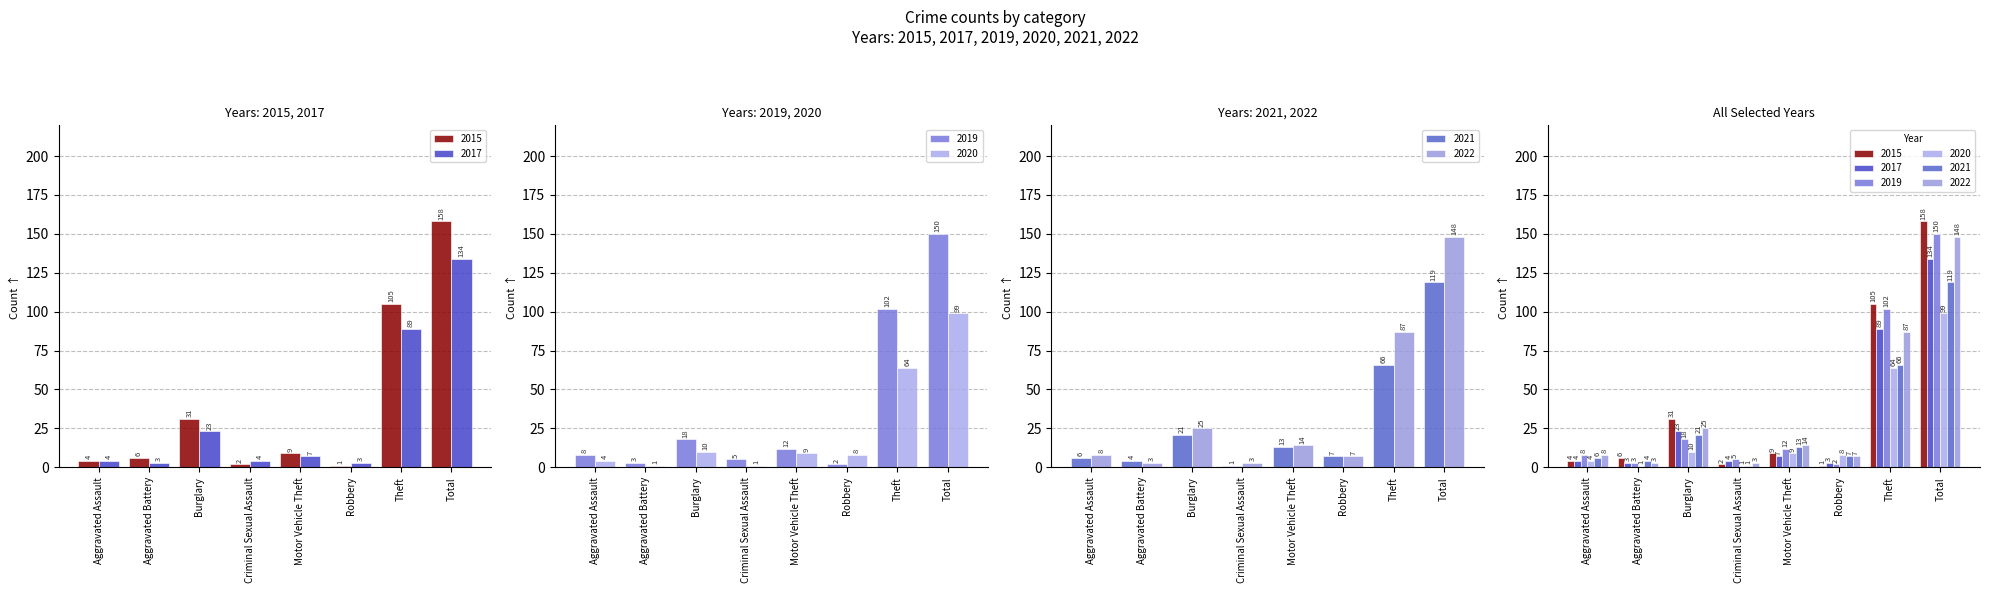

How many data points in 2022 are above 14?

3